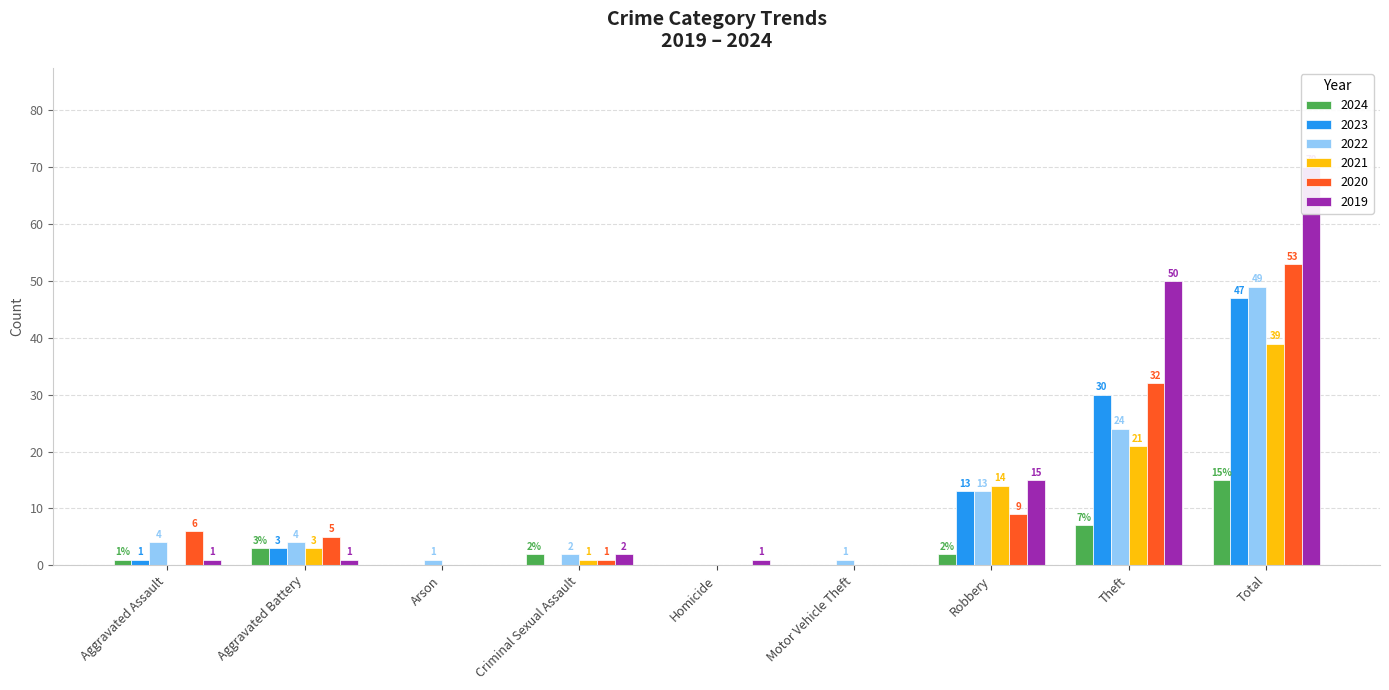

Rank the series at Robbery from highest to lowest value.

2019, 2021, 2023, 2022, 2020, 2024